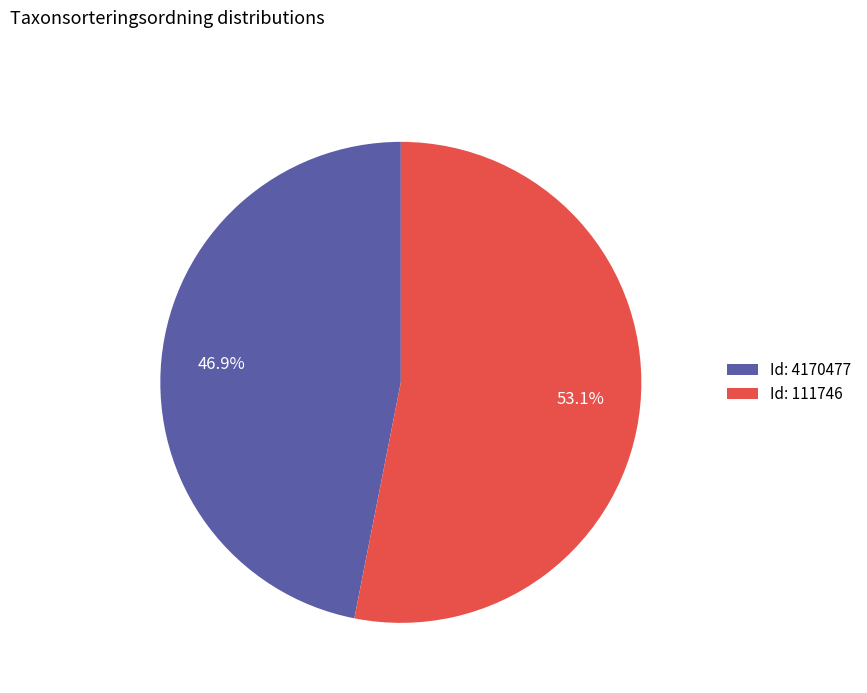

Is Id: 4170477 the majority of the pie?

No